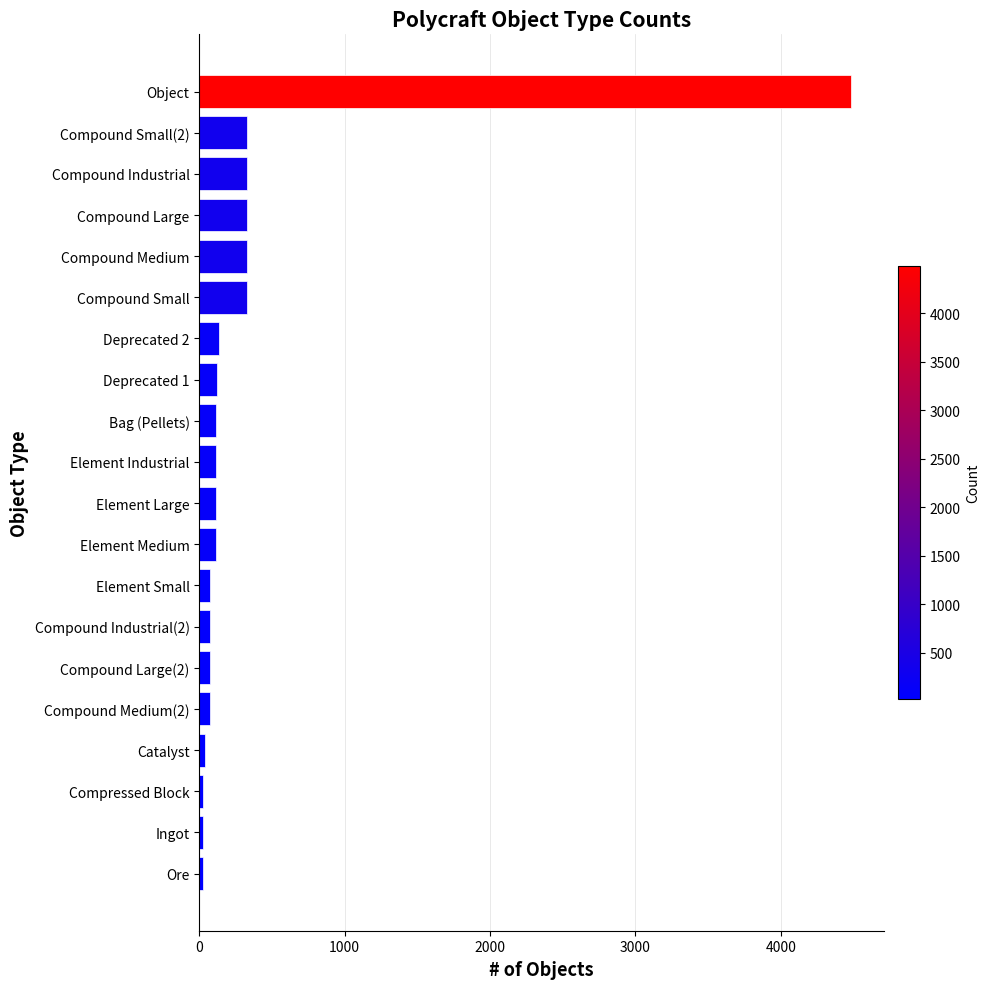

What is the average value?

362